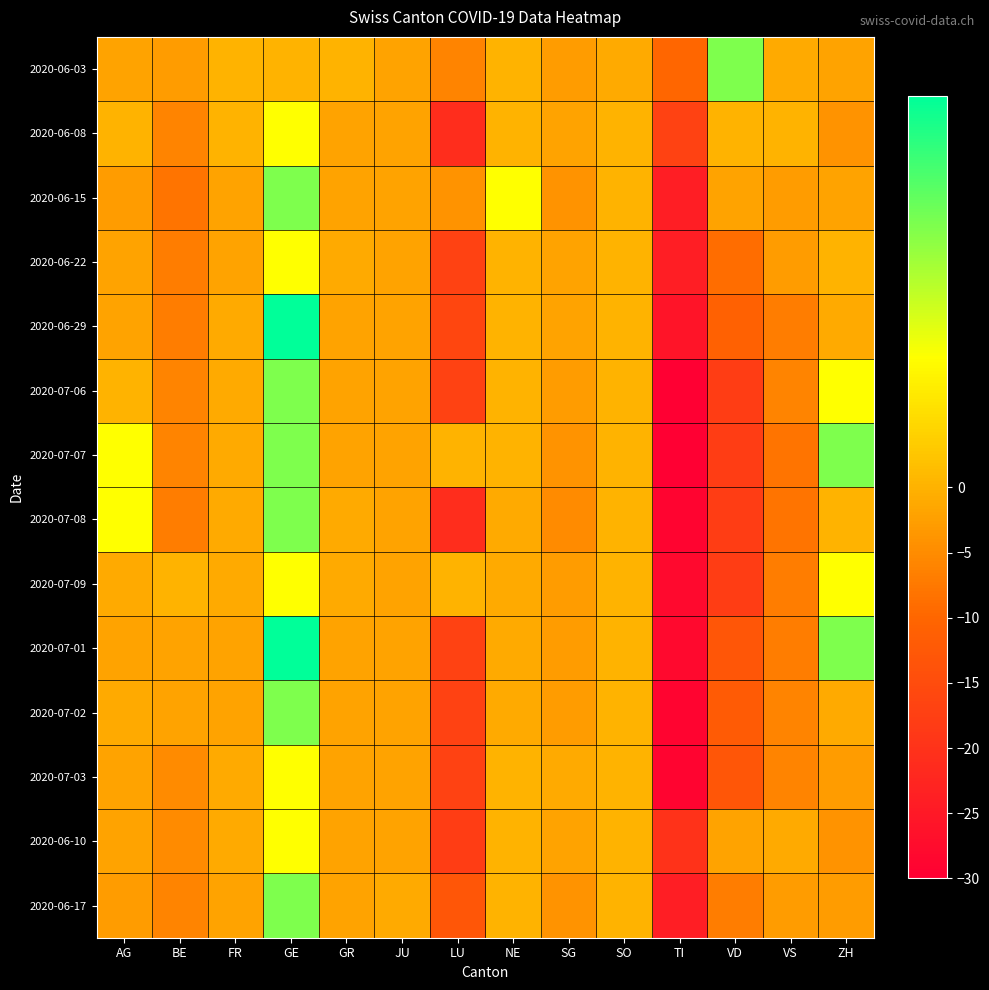

At which category is the sum across all series the highest?

GE